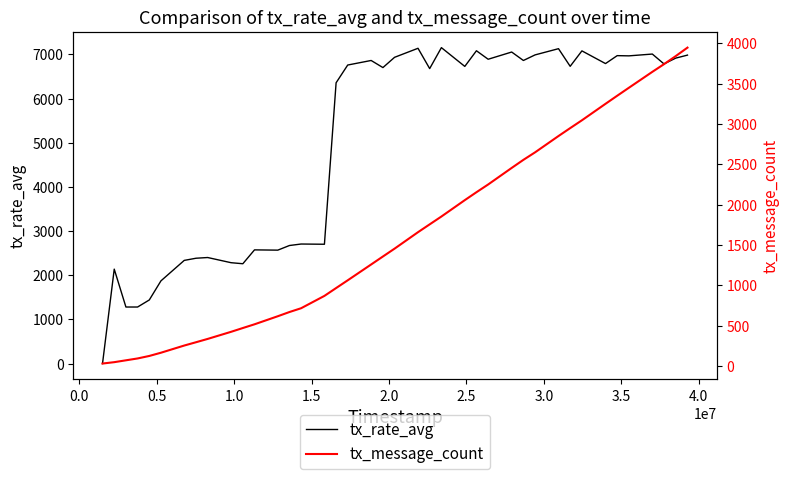

True or false: tx_rate_avg and tx_message_count intersect in this chart.

True